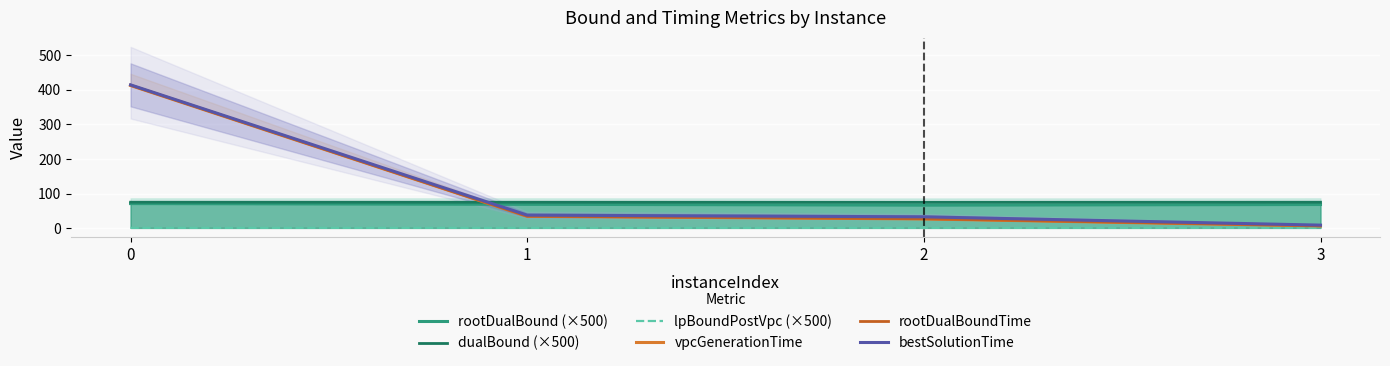

How many interior local valleys does the rootDualBound (×500) series have?

1